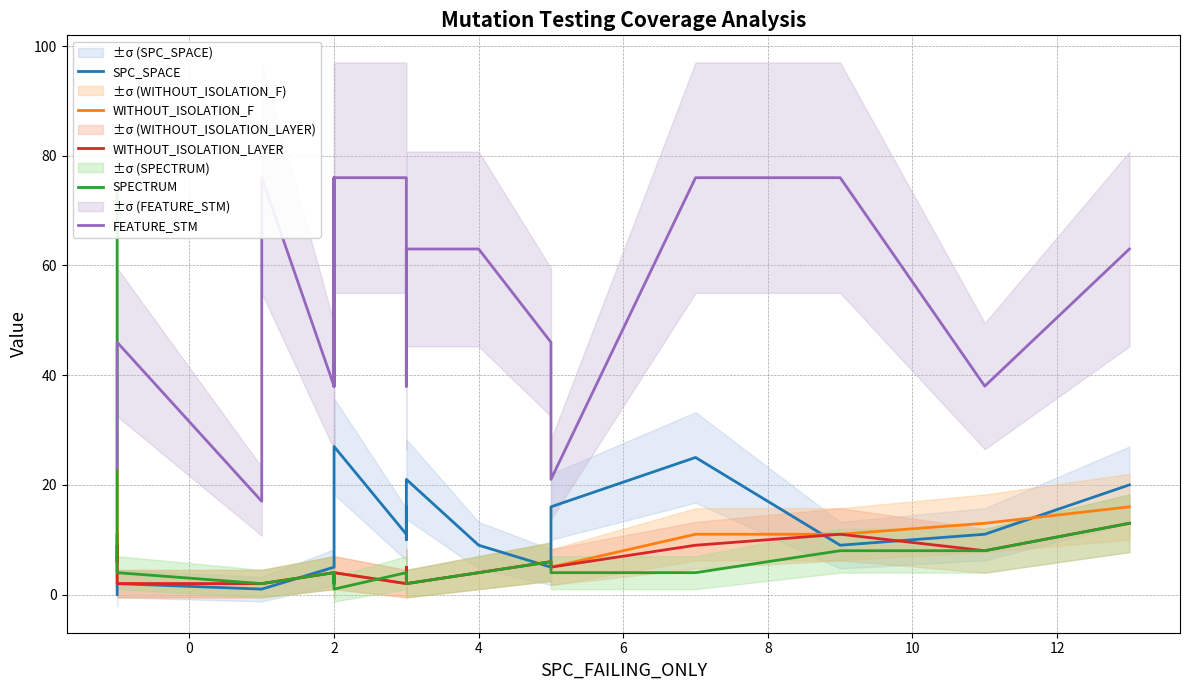

How many lines are shown in the chart?

5